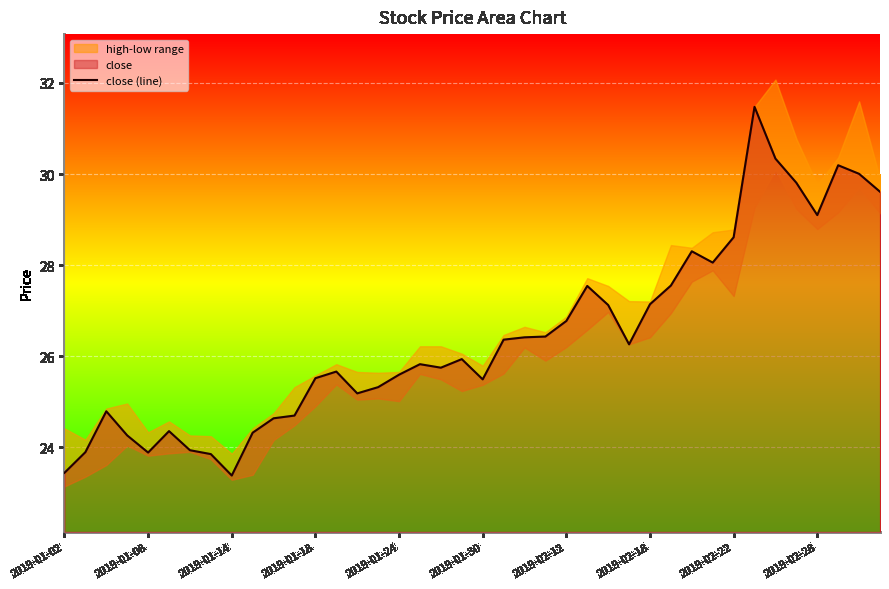

At which label does close (line) first exceed 25?

2019-01-18